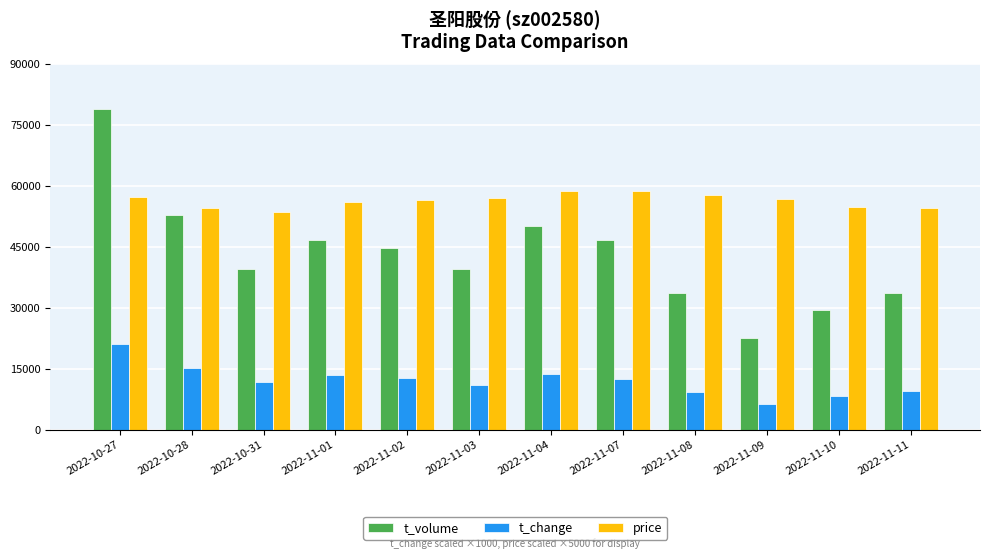

At which category is the sum across all series the highest?

2022-10-27